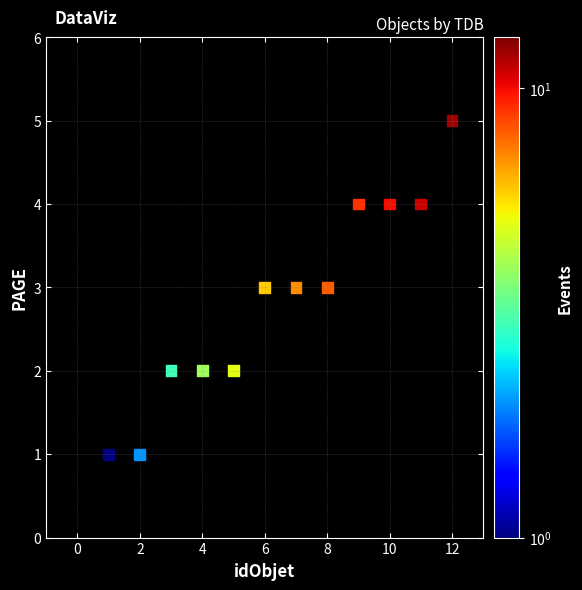

What is the range of Y values (max minus min)?

4